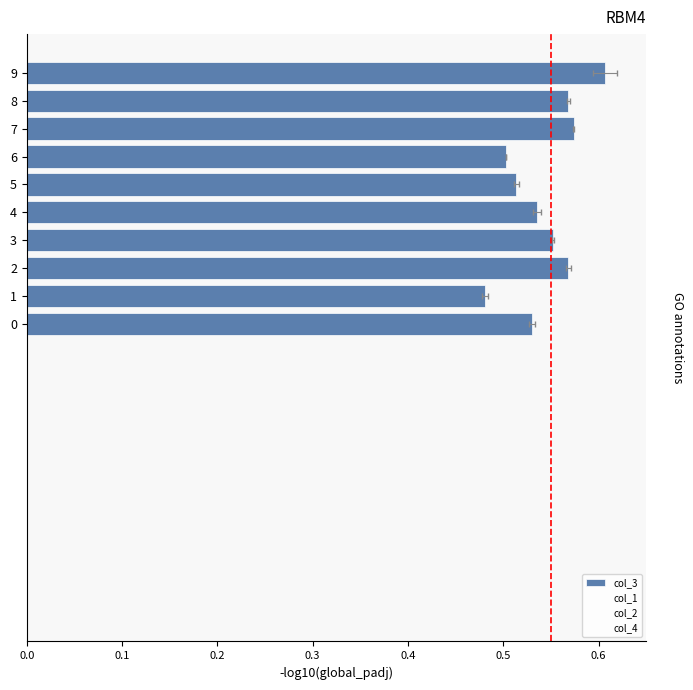

List the series in order of their peak value, highest first.

col_2, col_3, col_4, col_1